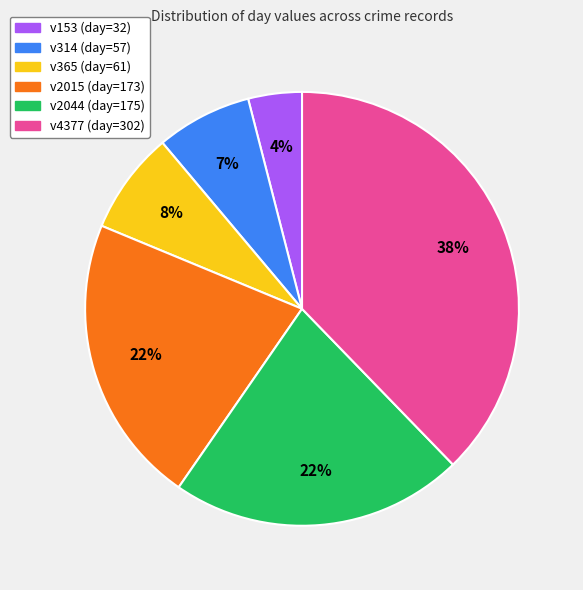

To the nearest percent, what is the average slice percentage?

17%